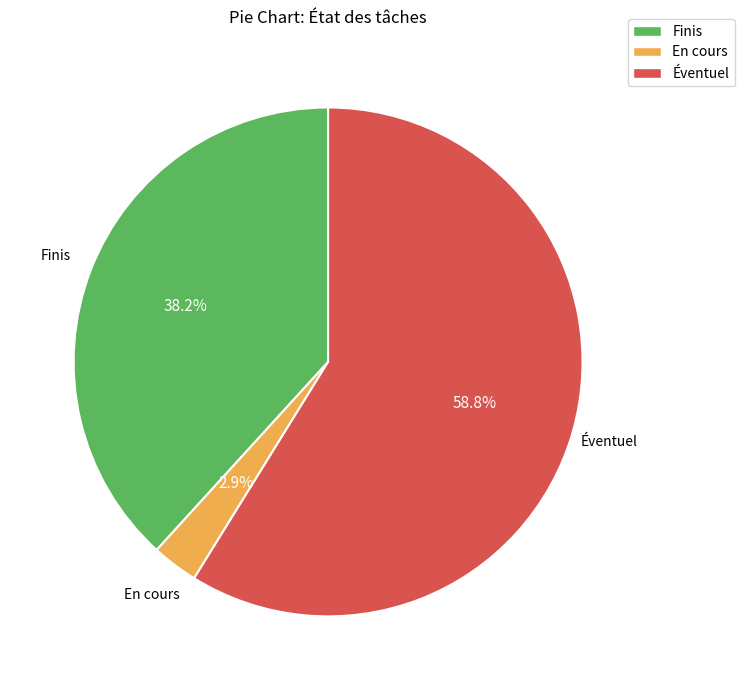

Does En cours account for over 50% of the chart?

No